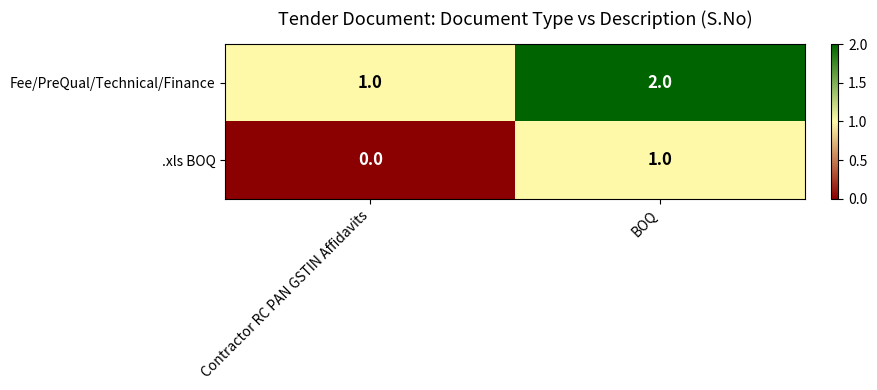

Rank the series by their maximum value, from highest to lowest.

Fee/PreQual/Technical/Finance, .xls BOQ